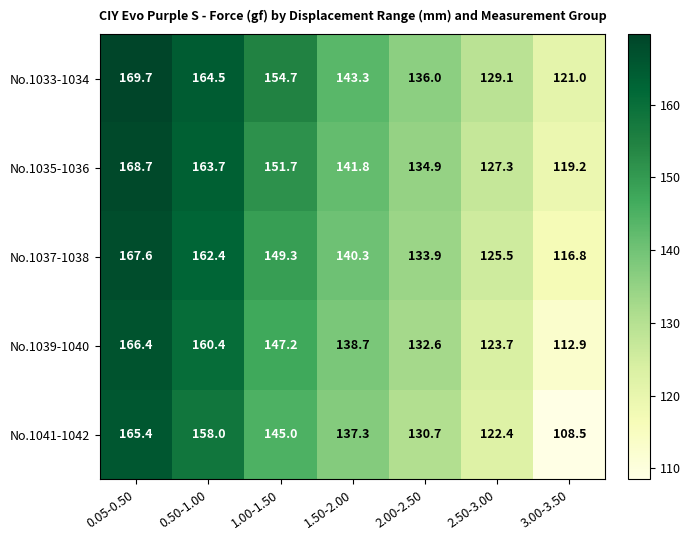

What is the sum of the No.1035-1036 values at 3.00-3.50 and 2.00-2.50?

254.1